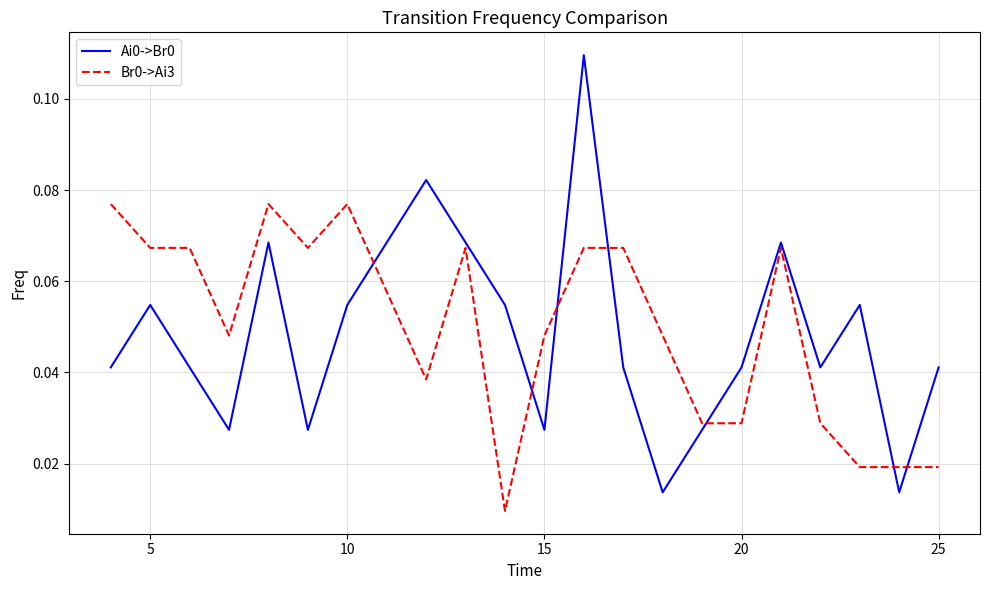

True or false: Ai0->Br0 and Br0->Ai3 cross at least once.

True